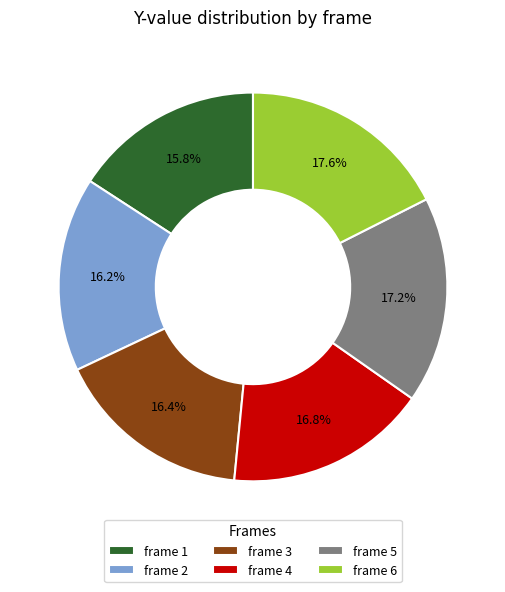

Approximately how many times larger is the value at frame 3 compared to frame 4?

1.0